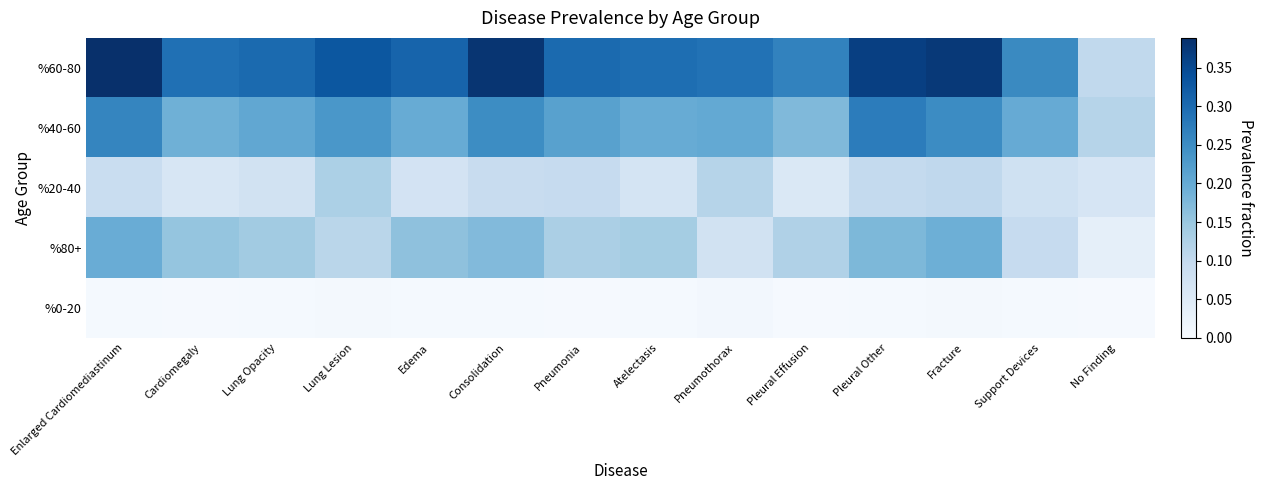

Reading right to left, list all the values displayed in this chart.

%60-80: No Finding=0.1	Support Devices=0.3	Fracture=0.4	Pleural Other=0.4	Pleural Effusion=0.3	Pneumothorax=0.3	Atelectasis=0.3	Pneumonia=0.3	Consolidation=0.4	Edema=0.3	Lung Lesion=0.3	Lung Opacity=0.3	Cardiomegaly=0.3	Enlarged Cardiomediastinum=0.4
%40-60: No Finding=0.1	Support Devices=0.2	Fracture=0.3	Pleural Other=0.3	Pleural Effusion=0.2	Pneumothorax=0.2	Atelectasis=0.2	Pneumonia=0.2	Consolidation=0.2	Edema=0.2	Lung Lesion=0.2	Lung Opacity=0.2	Cardiomegaly=0.2	Enlarged Cardiomediastinum=0.3
%20-40: No Finding=0.1	Support Devices=0.1	Fracture=0.1	Pleural Other=0.1	Pleural Effusion=0.1	Pneumothorax=0.1	Atelectasis=0.1	Pneumonia=0.1	Consolidation=0.1	Edema=0.1	Lung Lesion=0.1	Lung Opacity=0.1	Cardiomegaly=0.1	Enlarged Cardiomediastinum=0.1
%80+: No Finding=0.0	Support Devices=0.1	Fracture=0.2	Pleural Other=0.2	Pleural Effusion=0.1	Pneumothorax=0.1	Atelectasis=0.1	Pneumonia=0.1	Consolidation=0.2	Edema=0.2	Lung Lesion=0.1	Lung Opacity=0.1	Cardiomegaly=0.2	Enlarged Cardiomediastinum=0.2
%0-20: No Finding=0.0	Support Devices=0.0	Fracture=0.0	Pleural Other=0.0	Pleural Effusion=0.0	Pneumothorax=0.0	Atelectasis=0.0	Pneumonia=0.0	Consolidation=0.0	Edema=0.0	Lung Lesion=0.0	Lung Opacity=0.0	Cardiomegaly=0.0	Enlarged Cardiomediastinum=0.0